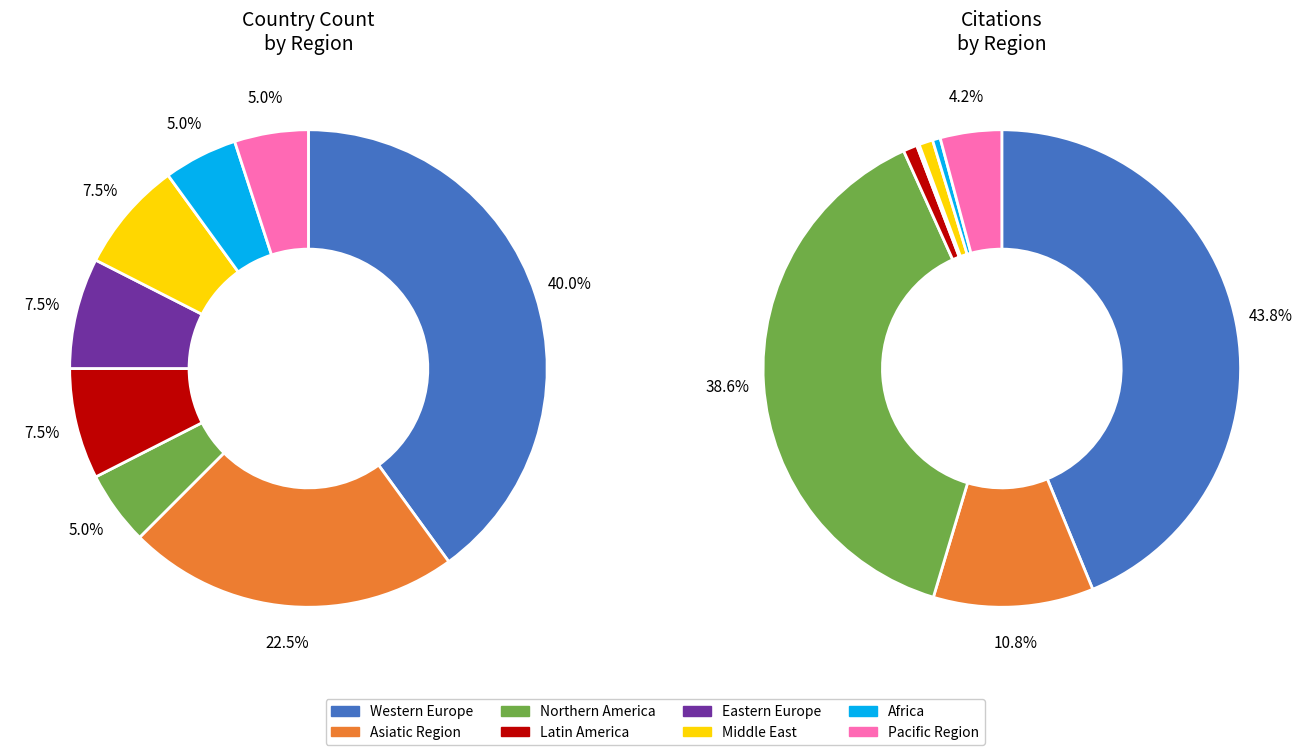

What is the change in value from Latin America to Pacific Region?

-3